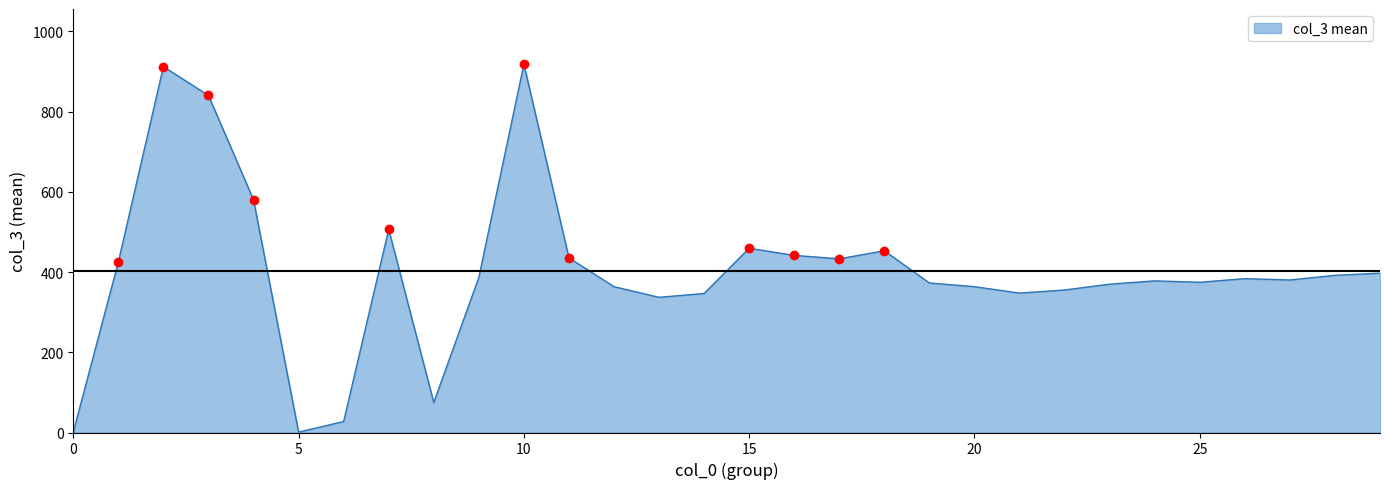

What is the greatest value displayed?

918.0